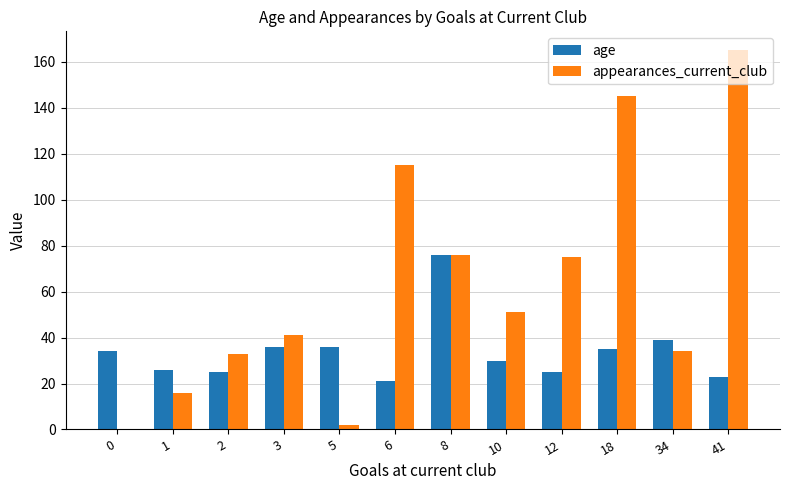

The age series shows 14 at 6. True or false?

False